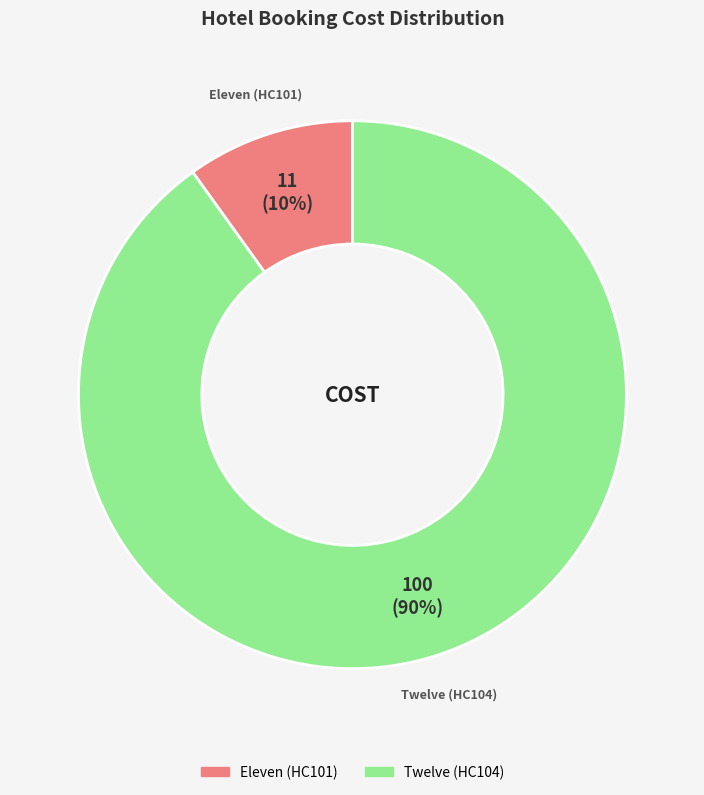

Between Twelve (HC104) and Eleven (HC101), which is larger?

Twelve (HC104)